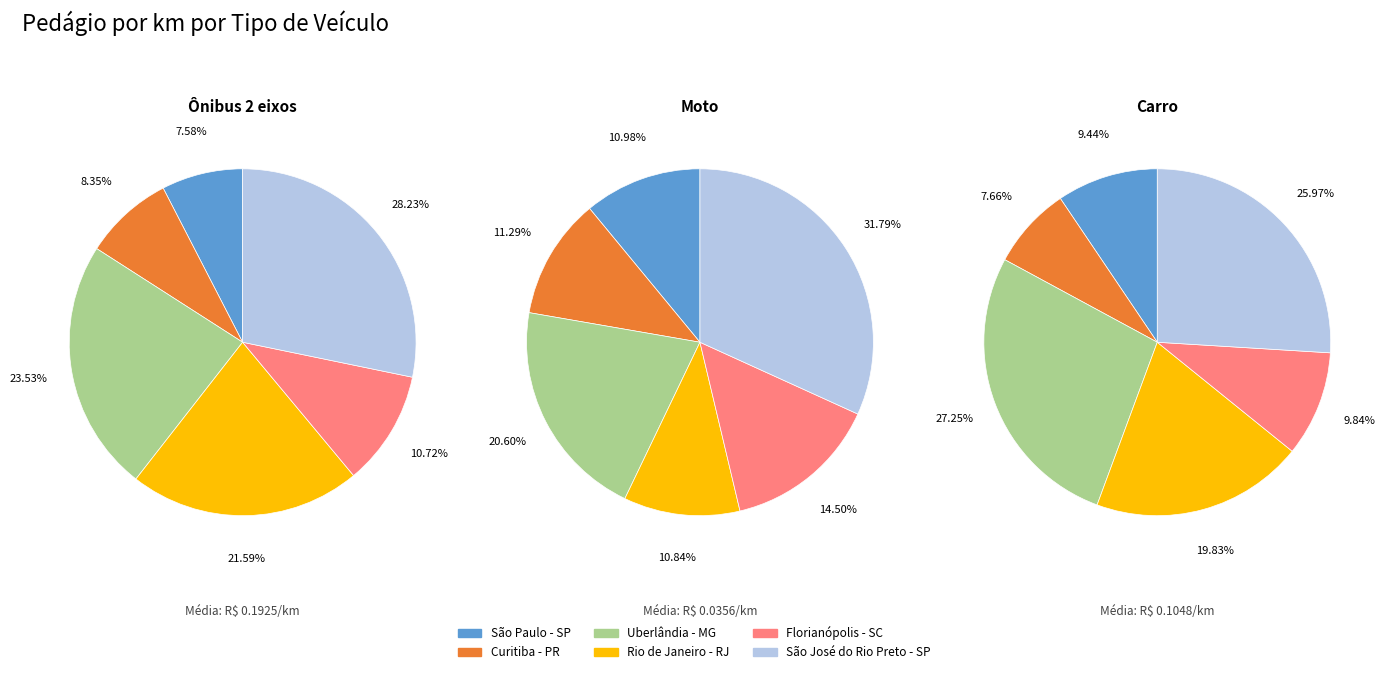

Does São Paulo - SP represent more than half of the total?

No